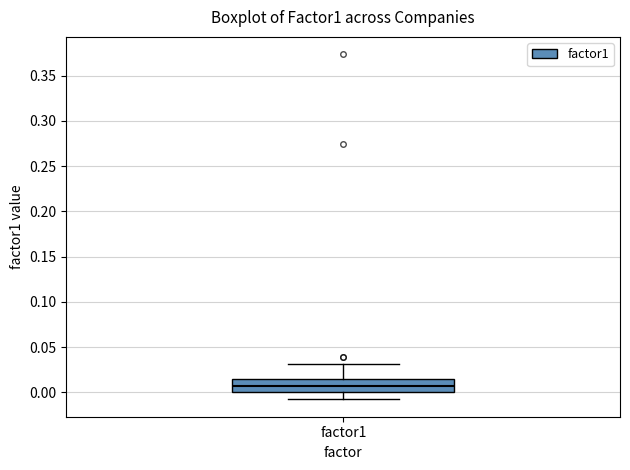

Where does the median line of the box for factor1 sit on the y-axis? The values are not printed on the chart, so give them approximately, as read against the axis.

0.005